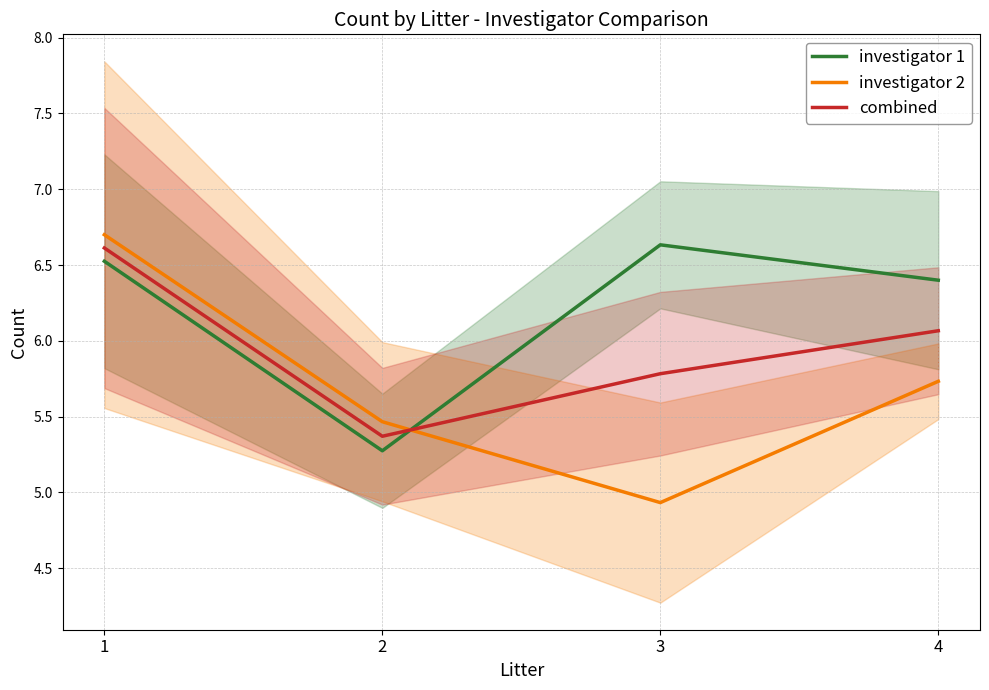

Reading left to right, extract all data points from this chart.

investigator 1: 1=6.5	2=5.3	3=6.6	4=6.4
investigator 2: 1=6.7	2=5.5	3=4.9	4=5.7
combined: 1=6.6	2=5.4	3=5.8	4=6.1